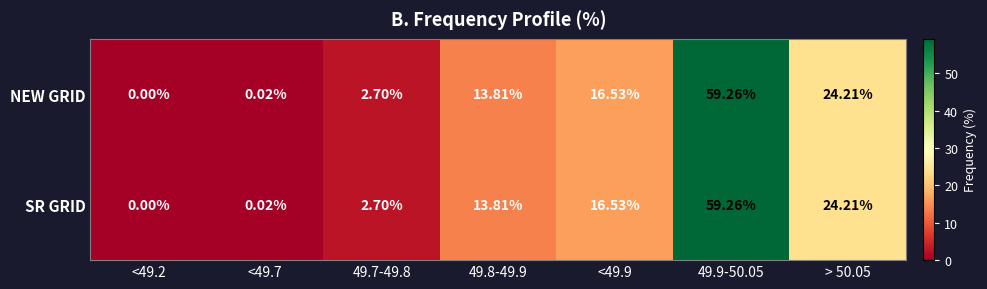

How many values in NEW GRID are above zero?

6